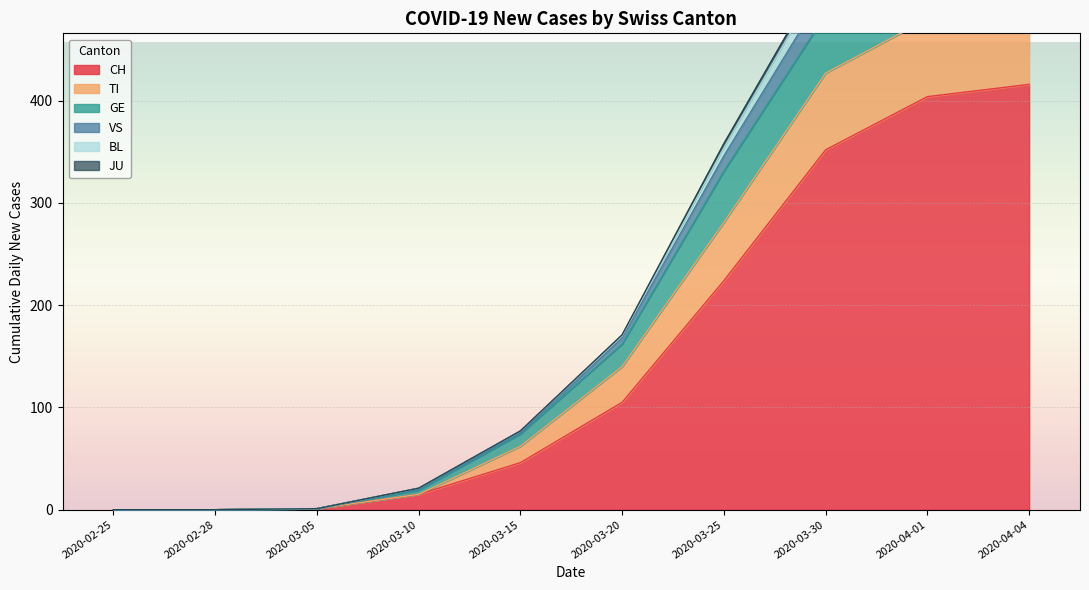

The CH series shows 105 at 2020-03-20. True or false?

True